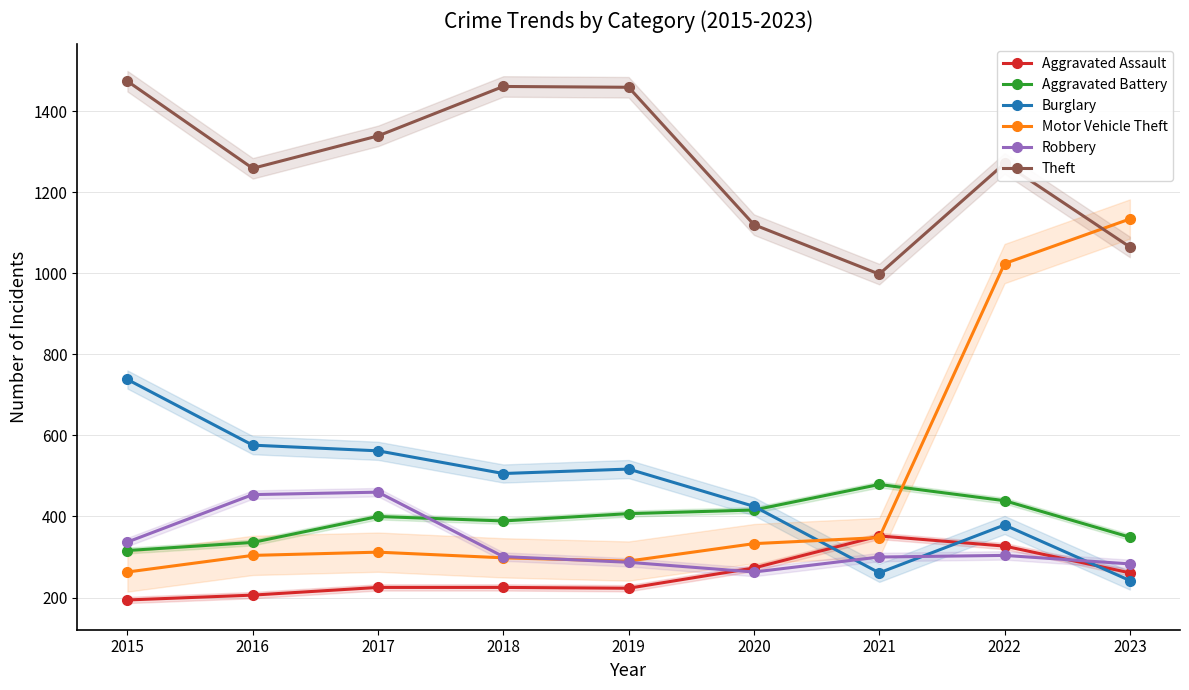

Where does the Motor Vehicle Theft series first go above 312?

2020